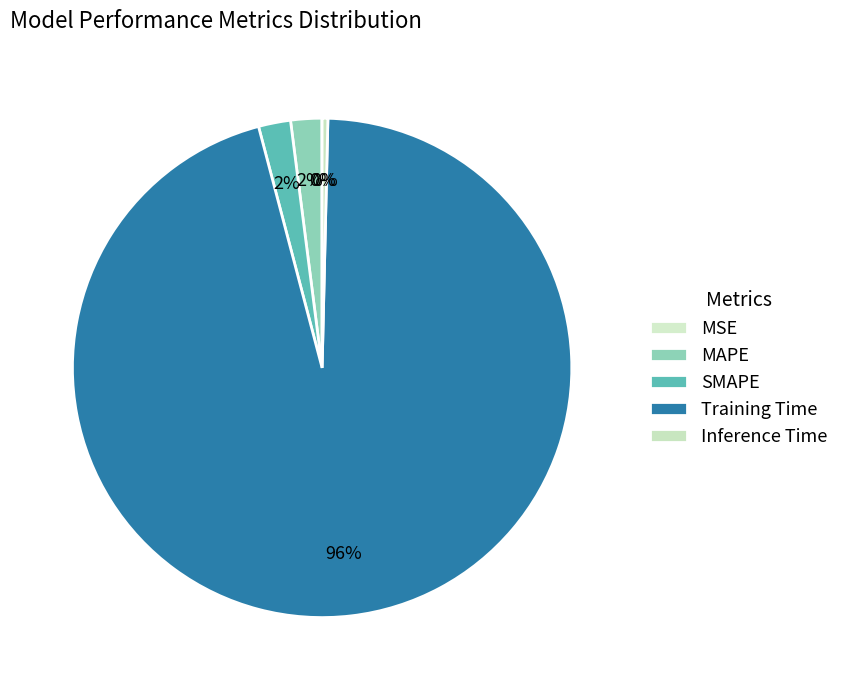

Does SMAPE account for over 50% of the chart?

No